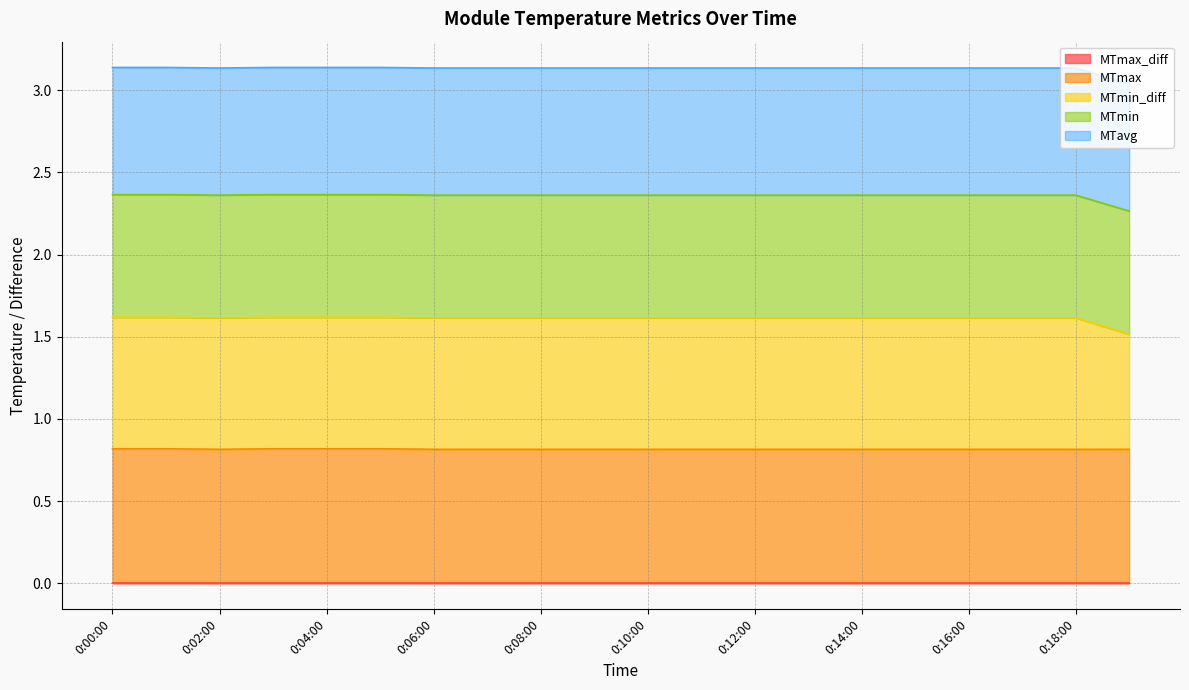

True or false: MTmax and MTmax_diff cross at least once.

False